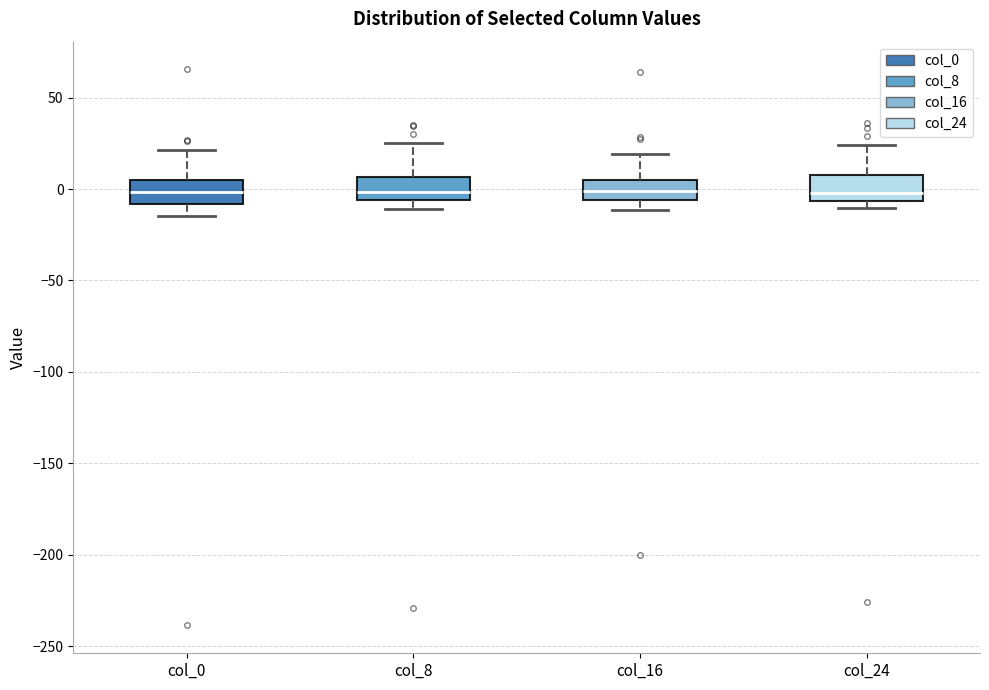

Reading left to right, transcribe this box plot: for each box, give where its median line is, the range the box spans, and where its two whiskers end, as read against the y-axis. The values are not printed on the chart, so give them approximately, as read against the axis.

col_0: median 0, box -10 to 5, whiskers -15 to 20
col_8: median 0, box -5 to 5, whiskers -10 to 25
col_16: median 0, box -5 to 5, whiskers -10 to 20
col_24: median 0, box -5 to 5, whiskers -10 to 25